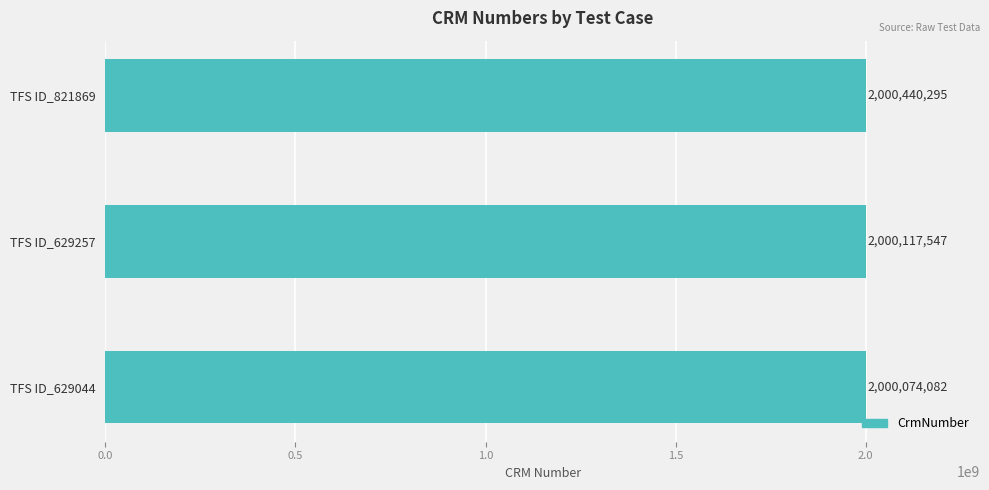

What is the average value?

2000210641